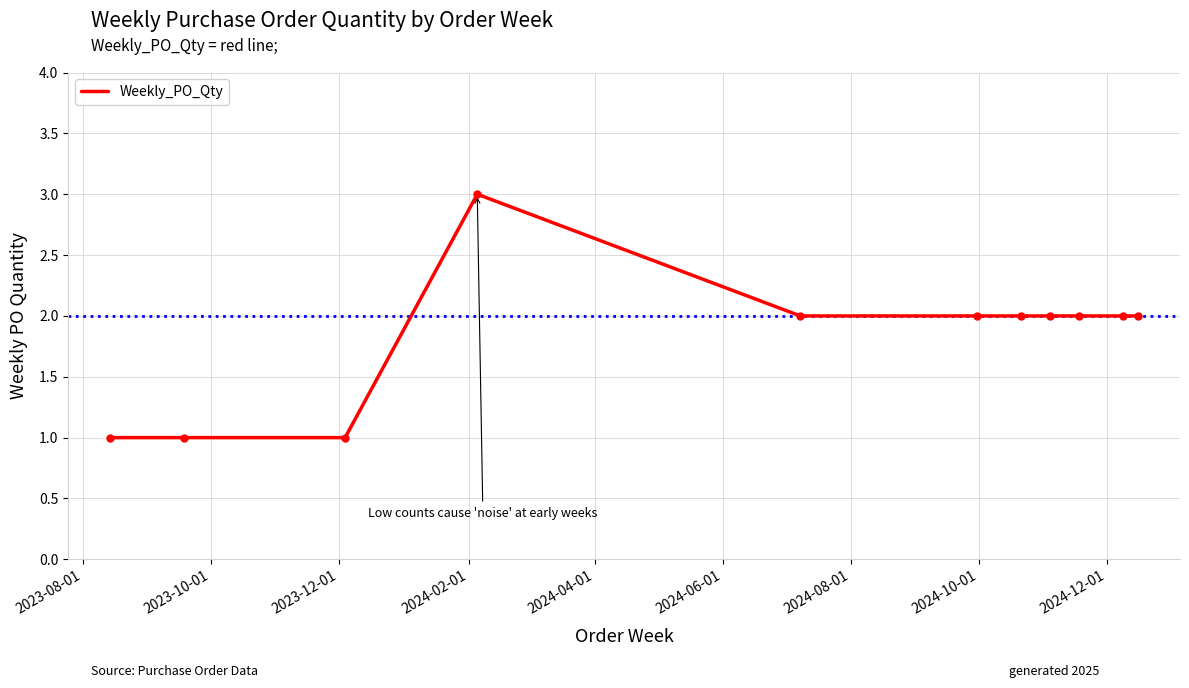

What is the greatest value displayed?

3